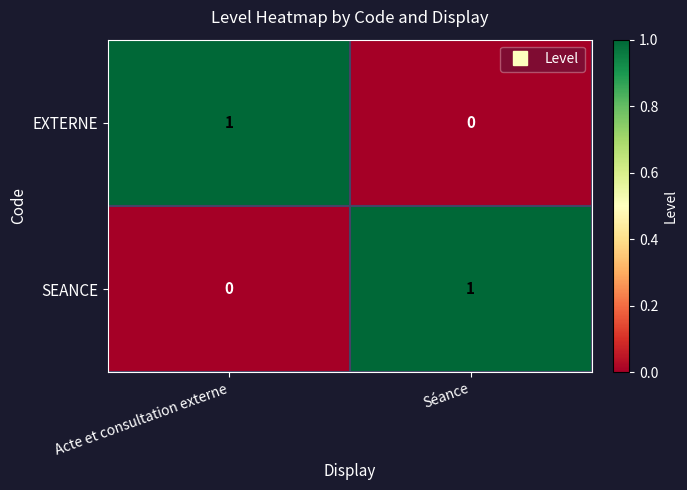

The value of EXTERNE at Acte et consultation externe is 1. True or false?

True